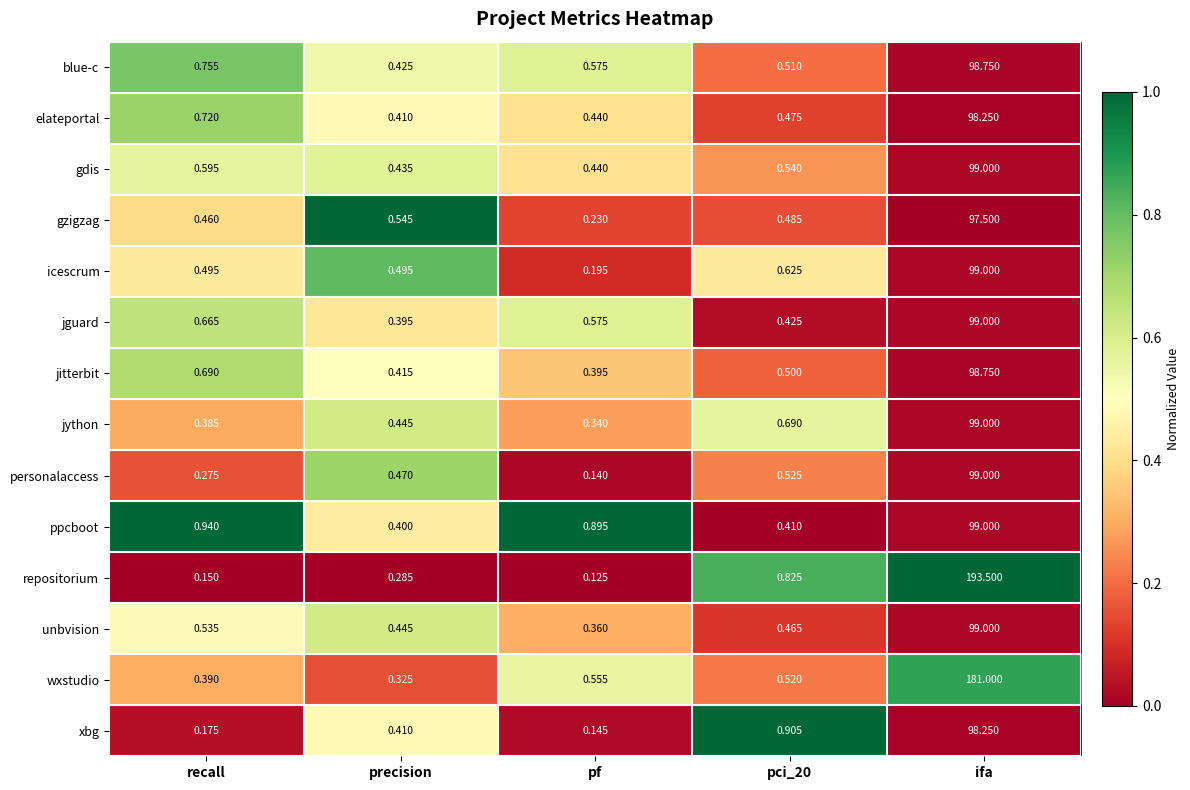

Between precision and pci_20, which series saw the biggest shift?

repositorium